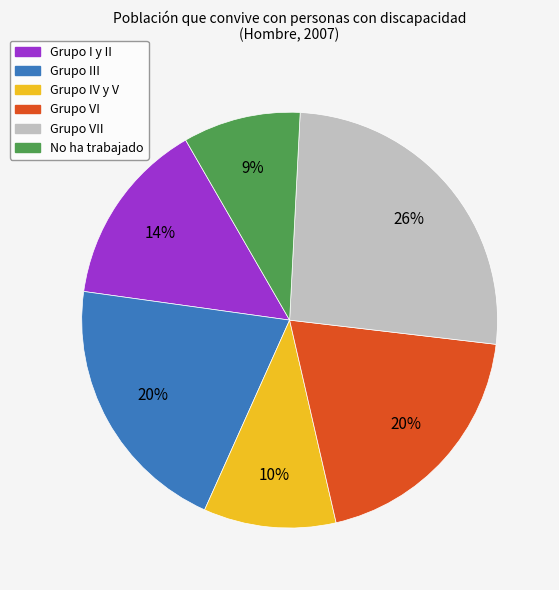

To the nearest percent, what is the difference between the largest and smallest slice percentages?

17%